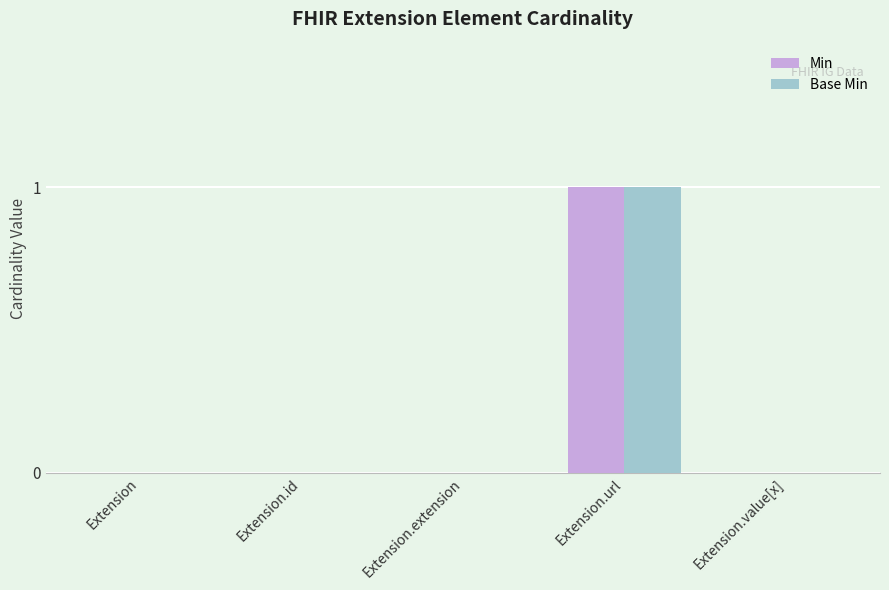

Is it true that Base Min equals 0 at Extension?

True